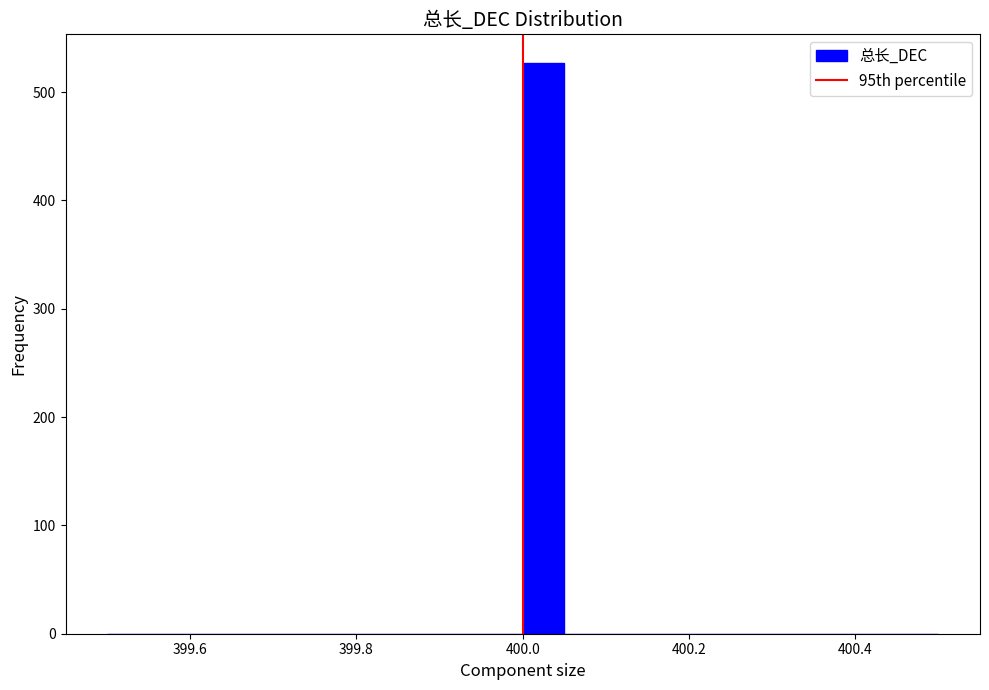

Around what value on the x-axis is the tallest bar? Give the approximate position of its centre, as read against the axis.

400.02